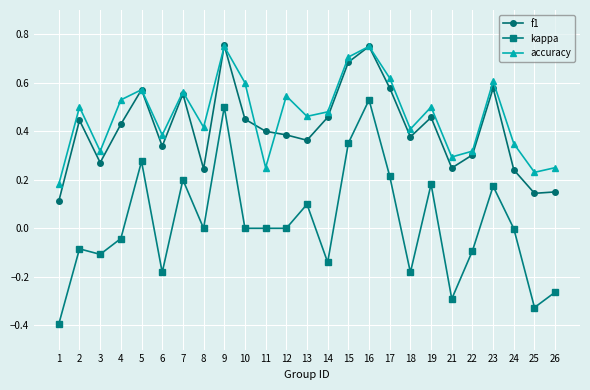

Between 10 and 25, which series saw the biggest shift?

accuracy